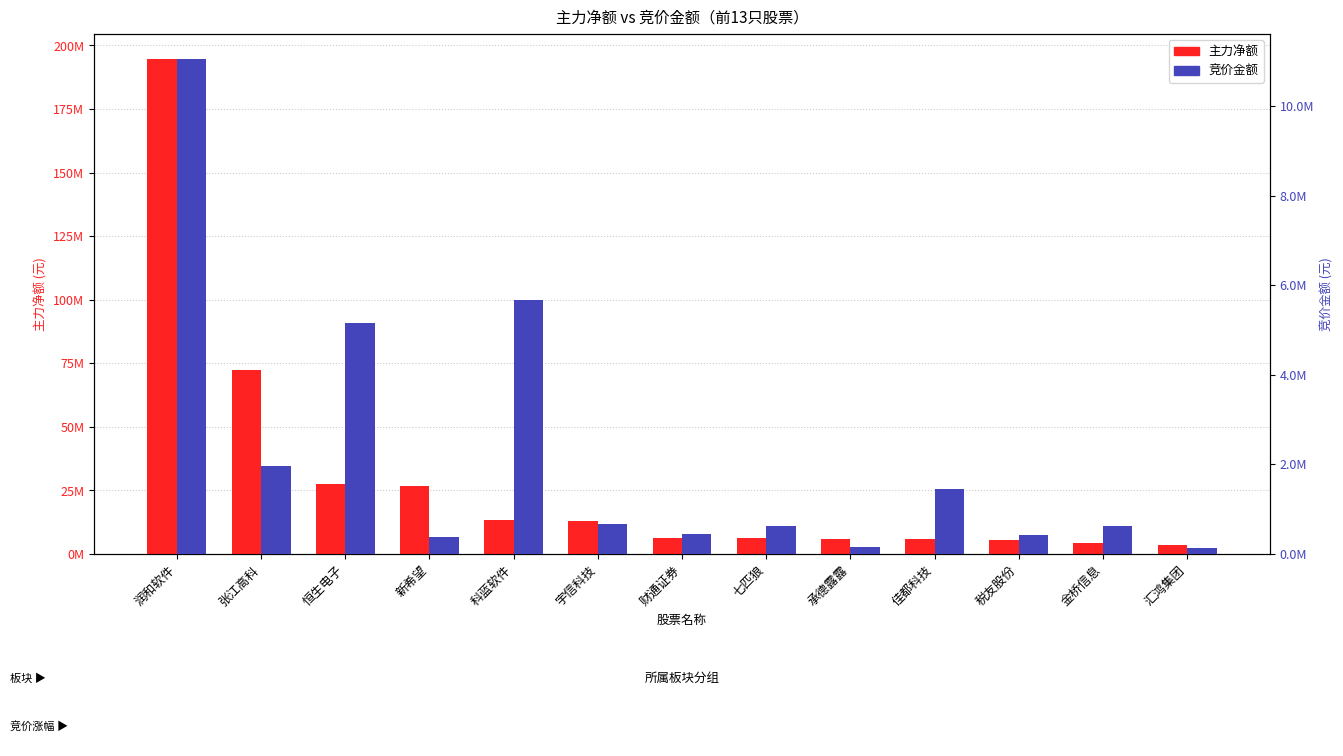

What is the sum of the 竞价金额 values at 润和软件 and 科蓝软件?

16727904